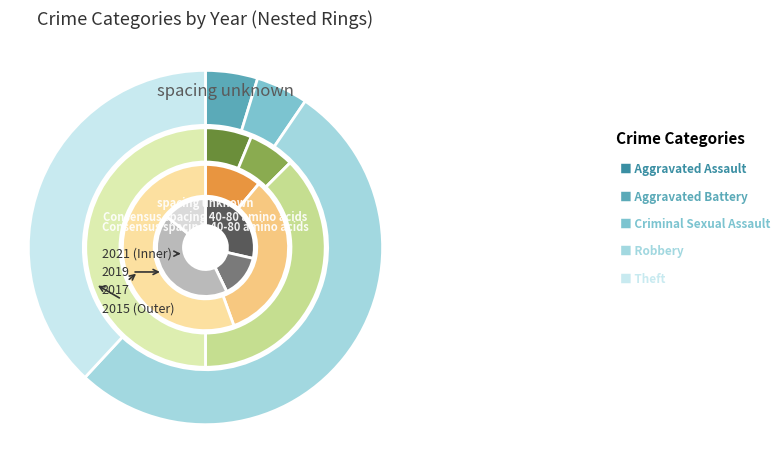

True or false: Aggravated Battery accounts for 14% of the total.

True